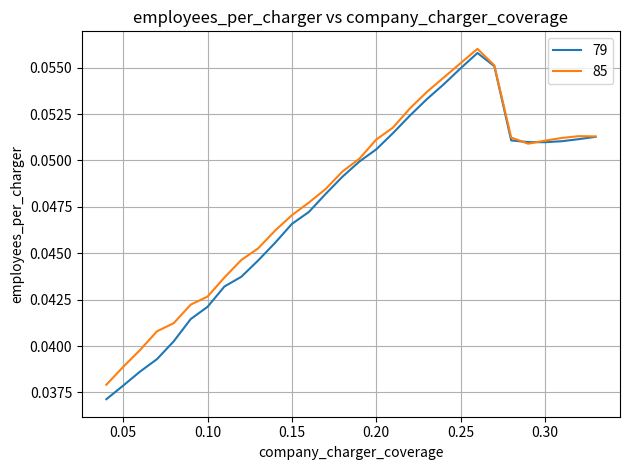

Which series has the widest spread of values?

79